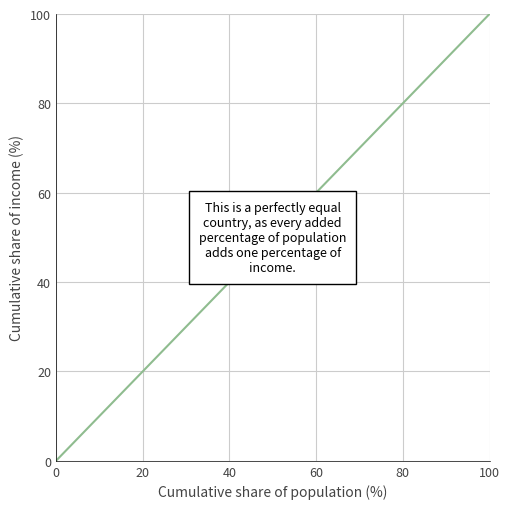

Between 100 and 0, which is larger?

100